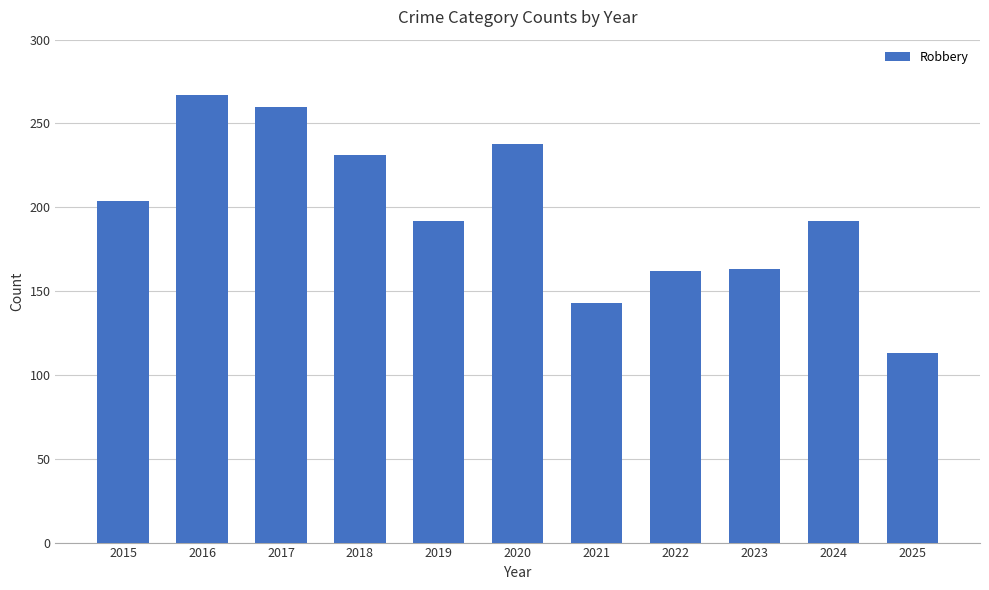

What is the difference between the second highest and second lowest values?

117